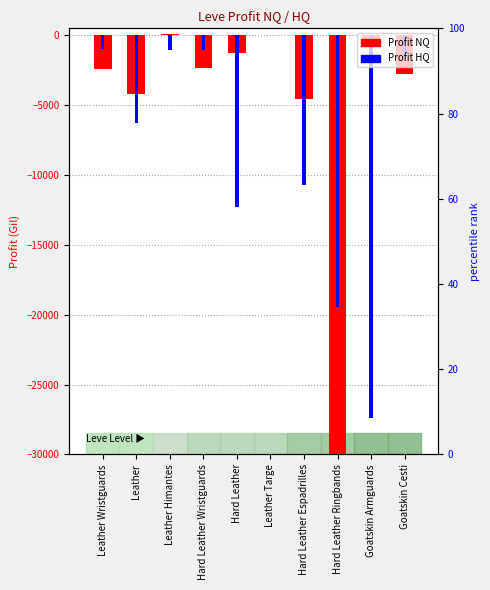

Which label corresponds to the smallest value in the chart?

Hard Leather Ringbands